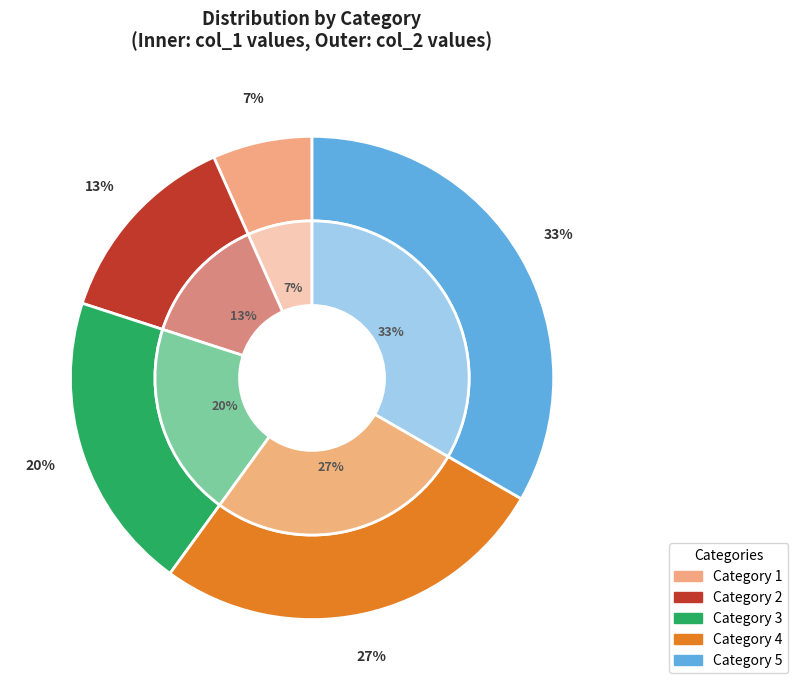

Rank the series at 1 from highest to lowest value.

col_2, col_1